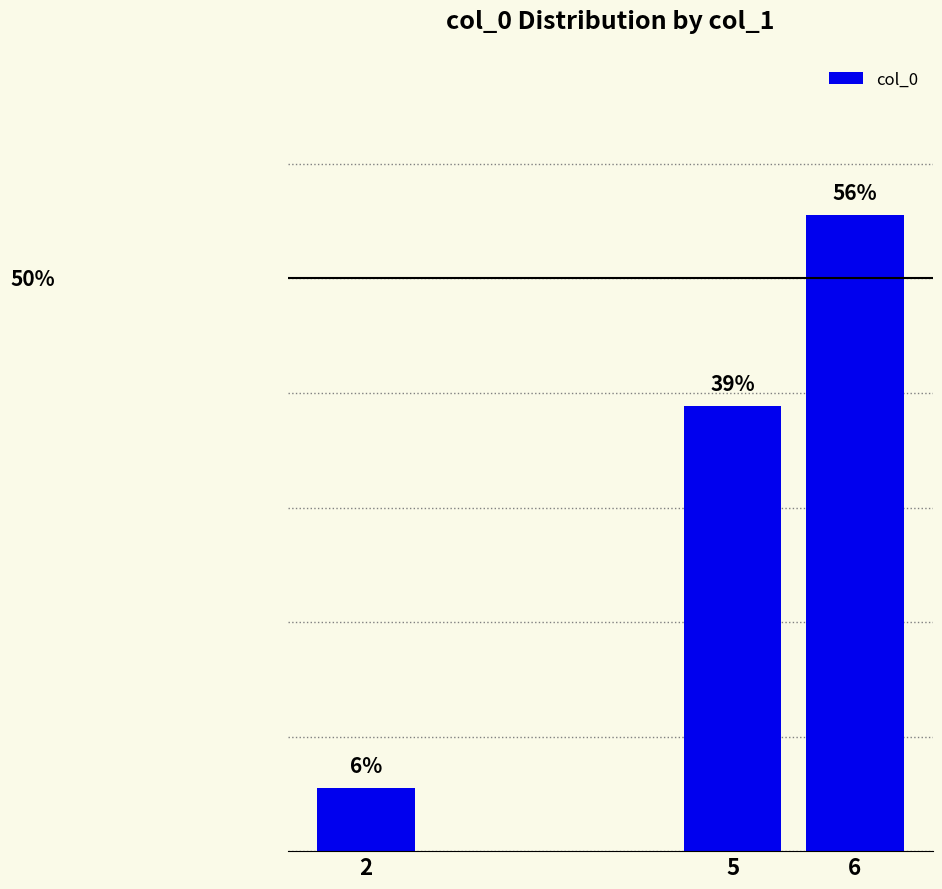

At which label does the data first exceed 38?

5